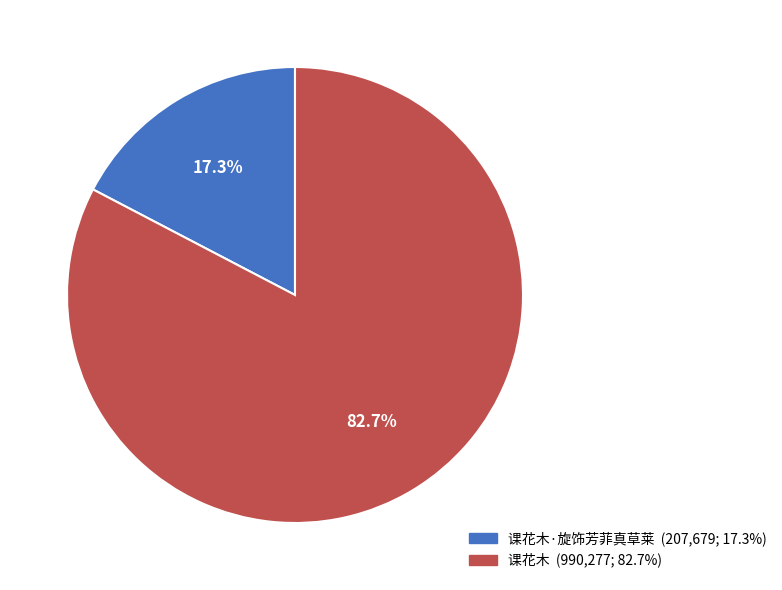

Is there any slice that represents more than half of the pie?

Yes